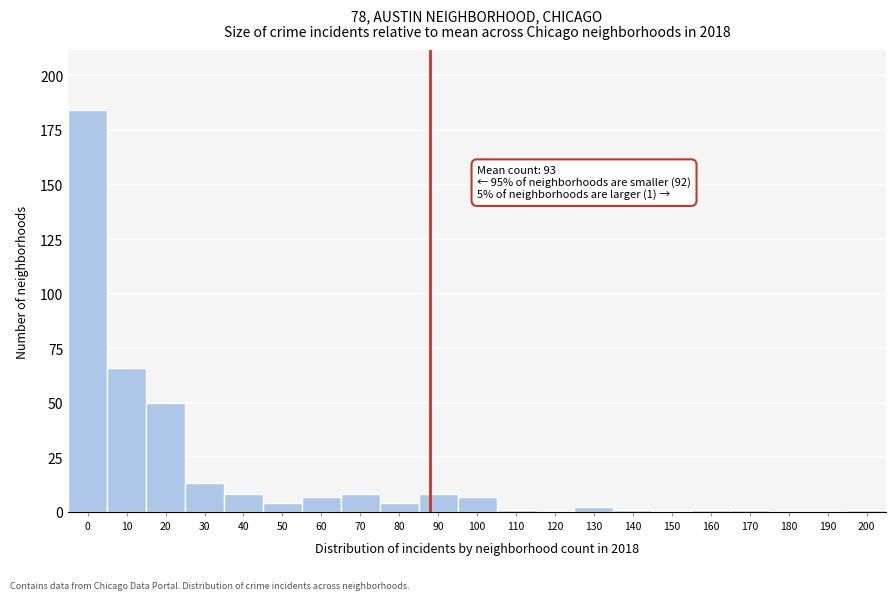

Reading left to right, list all the values displayed in this chart.

0=184	10=66	20=50	30=13	40=8	50=4	60=7	70=8	80=4	90=8	100=7	110=1	120=0	130=2	140=1	150=0	160=1	170=1	180=0	190=0	200=1